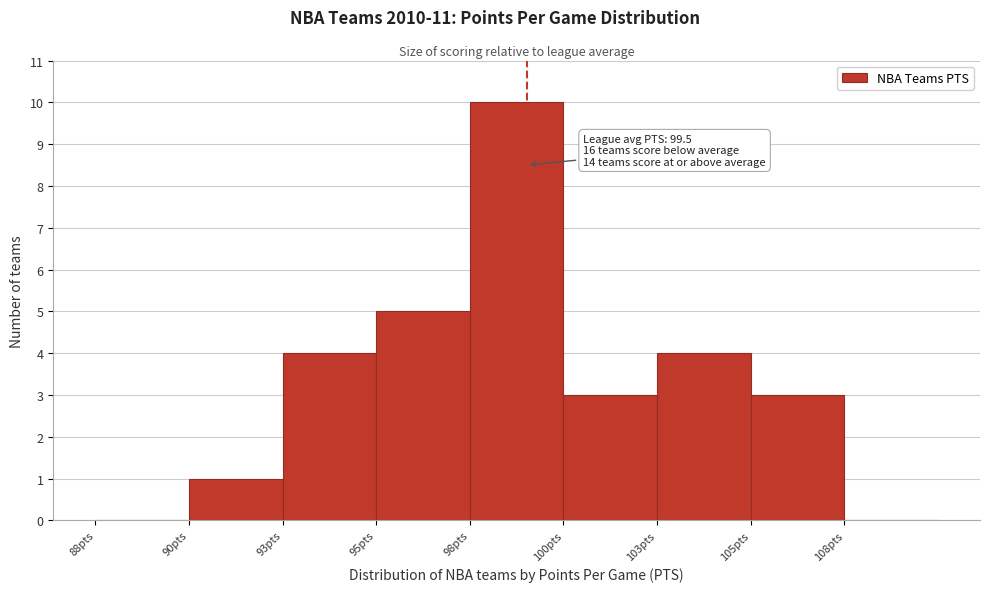

Reading right to left, what are all the values shown in this chart?

108pts=0	105pts=3	103pts=4	100pts=3	98pts=10	95pts=5	93pts=4	90pts=1	88pts=0